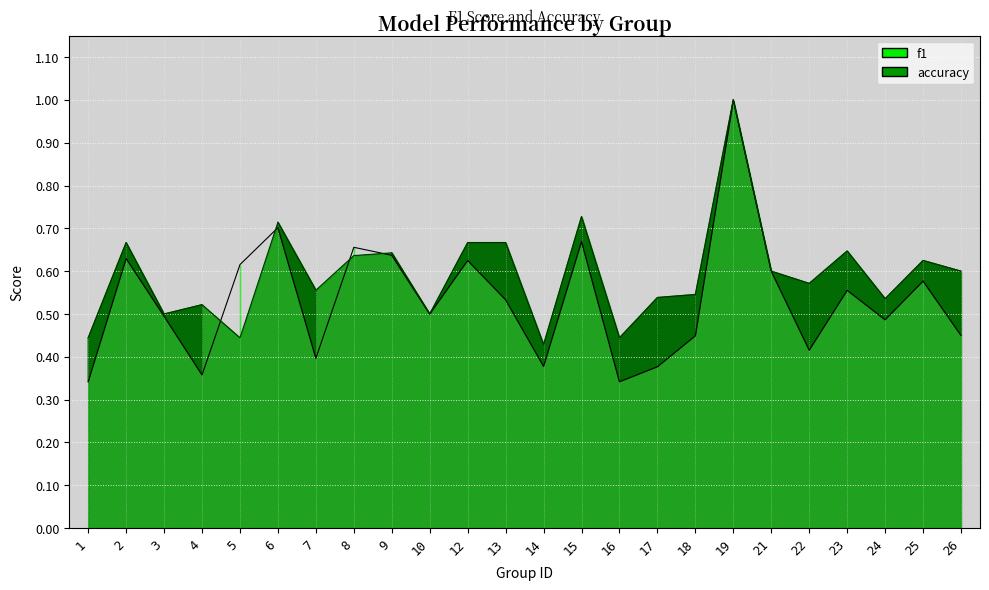

How many times do accuracy line and f1 line cross each other?

4